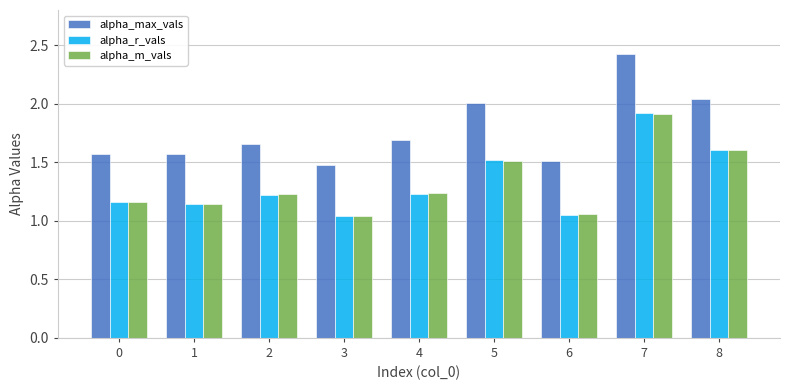

True or false: alpha_r_vals has a value of 1.6 at 8.

True